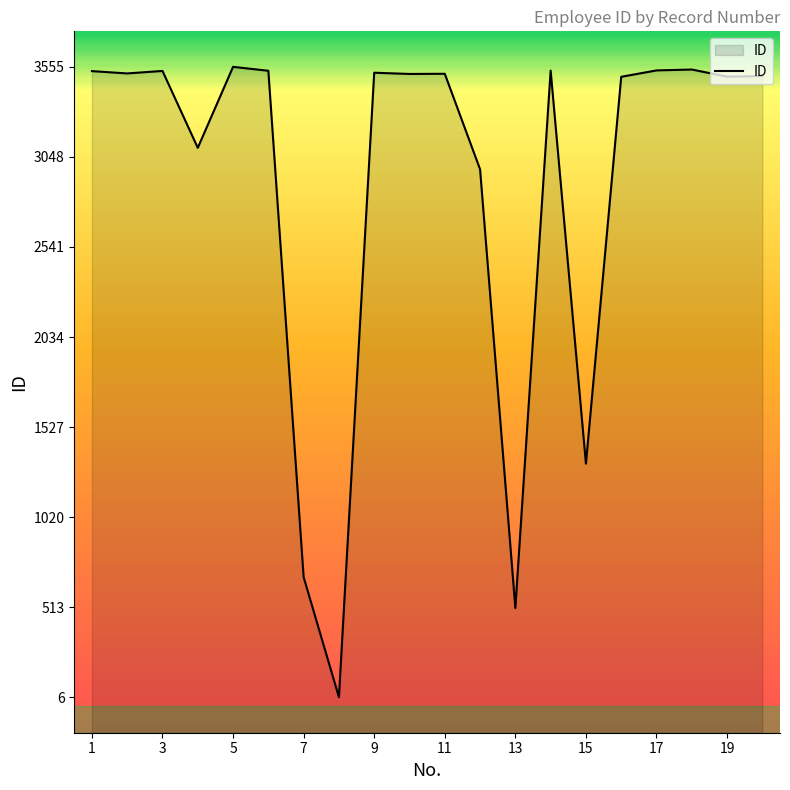

Is it true that the value at 2 is 3518?

True